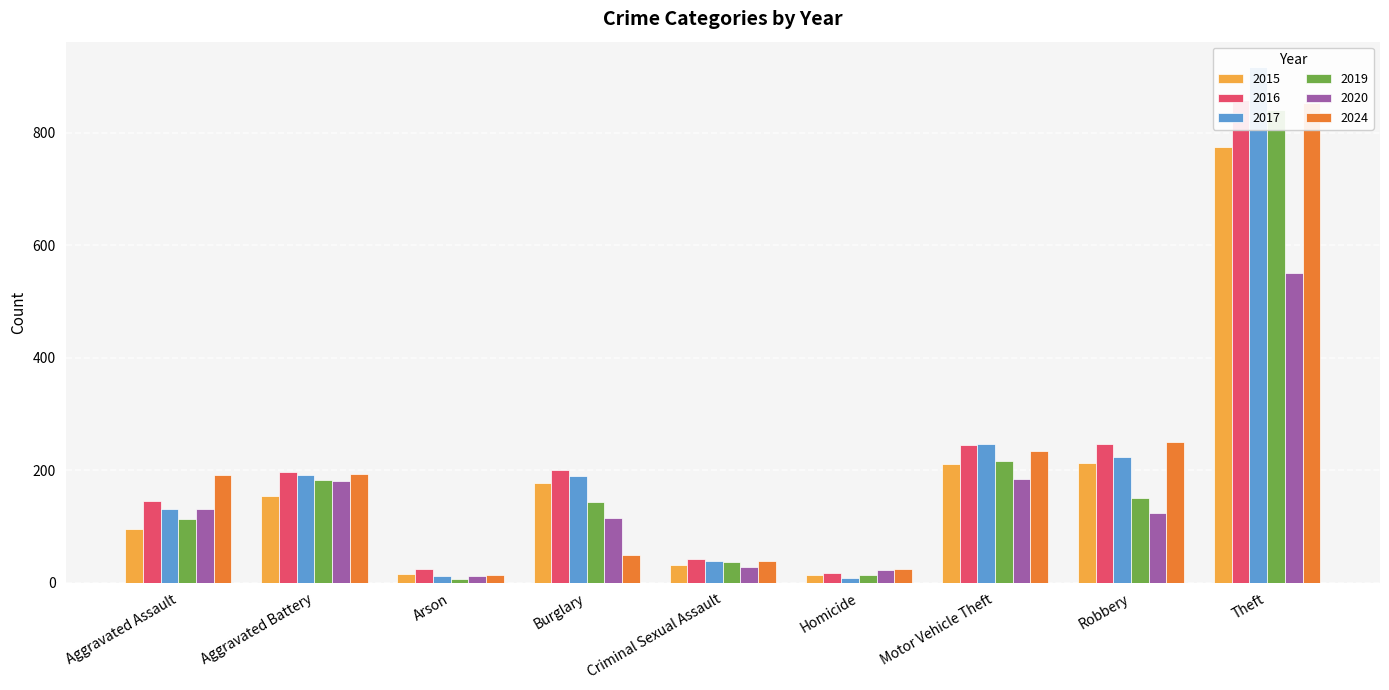

The value of 2017 at Criminal Sexual Assault is 39. True or false?

True